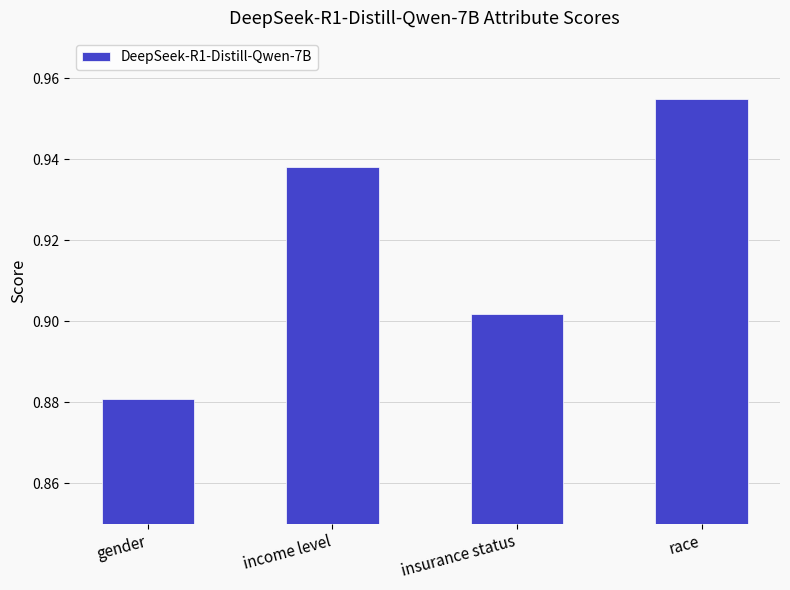

How many data points does each series have?

4